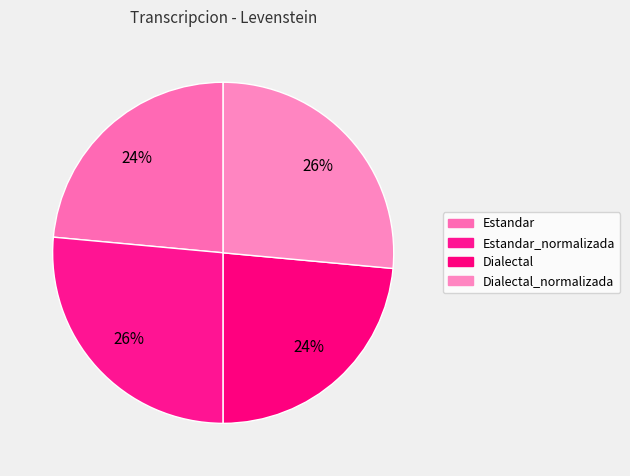

How many segments does this pie chart have?

4